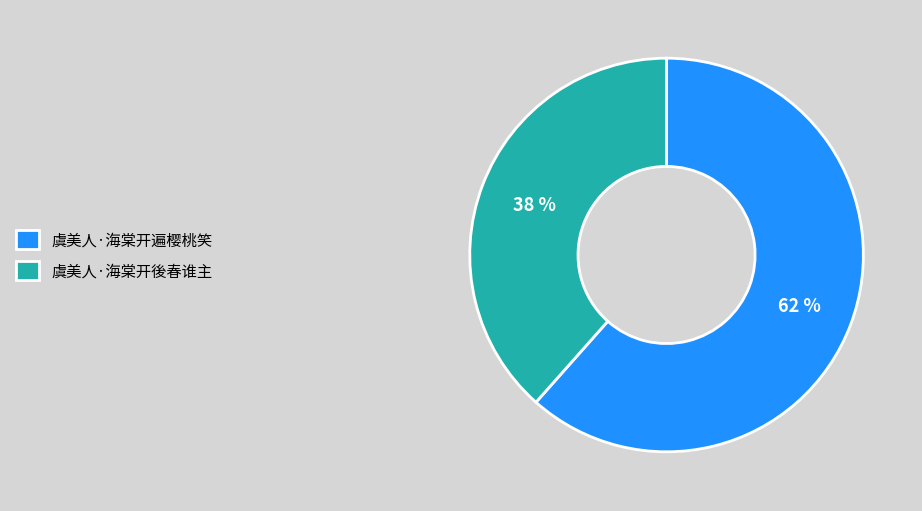

Is it true that 虞美人·海棠开後春谁主 is 28% of the pie?

False